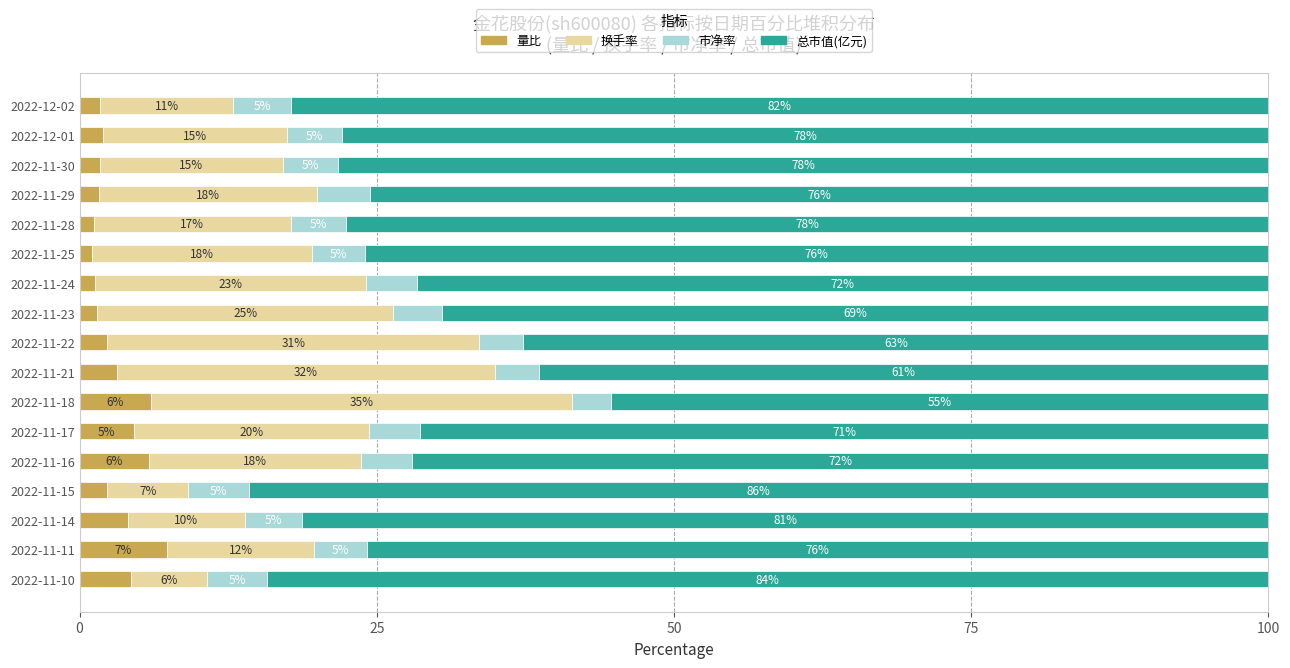

What is the total value across all series at 2022-11-14?

100.0